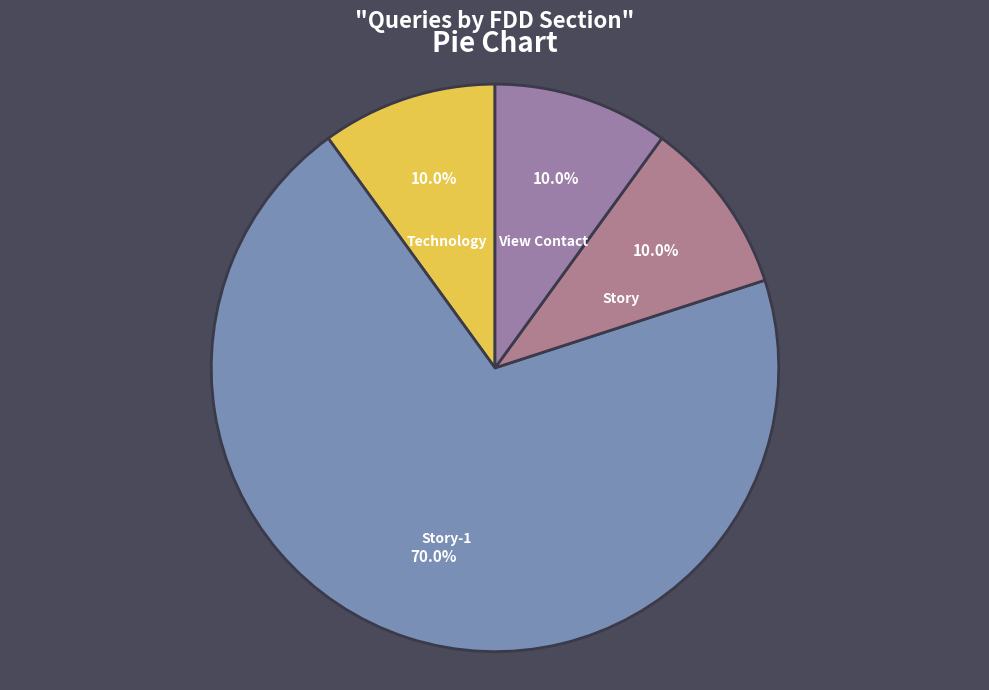

What percentage is the View Contact slice, to the nearest percent?

10%